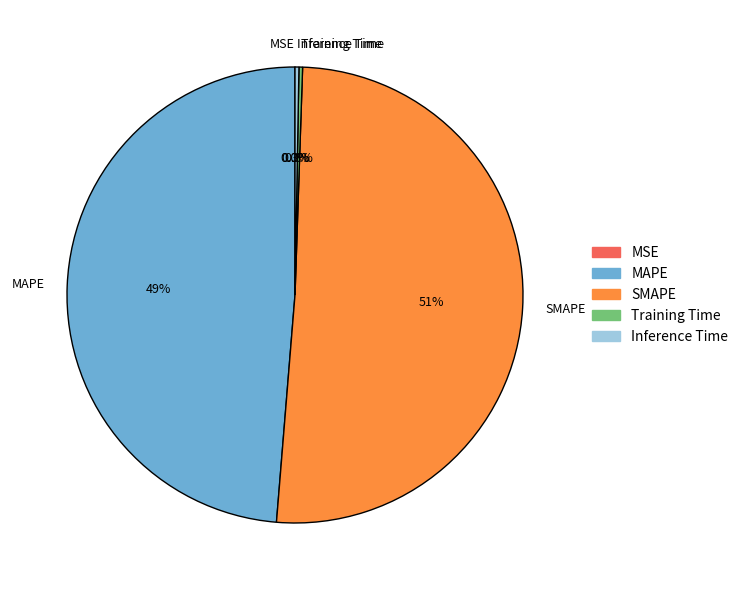

Does SMAPE represent more than half of the total?

Yes